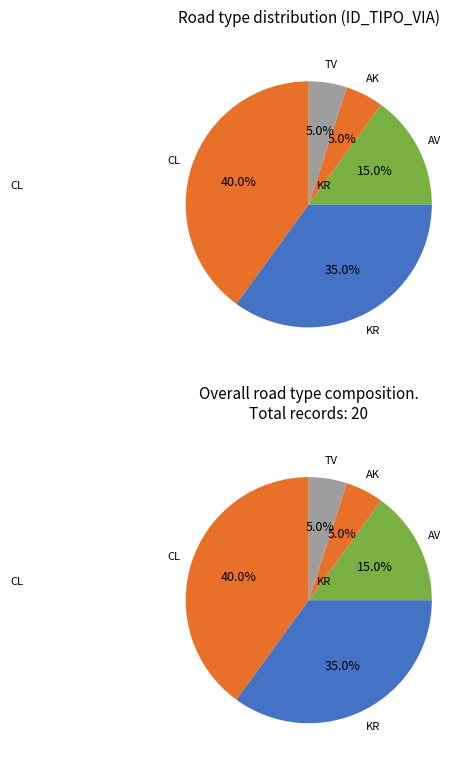

Is CL the majority of the pie?

No